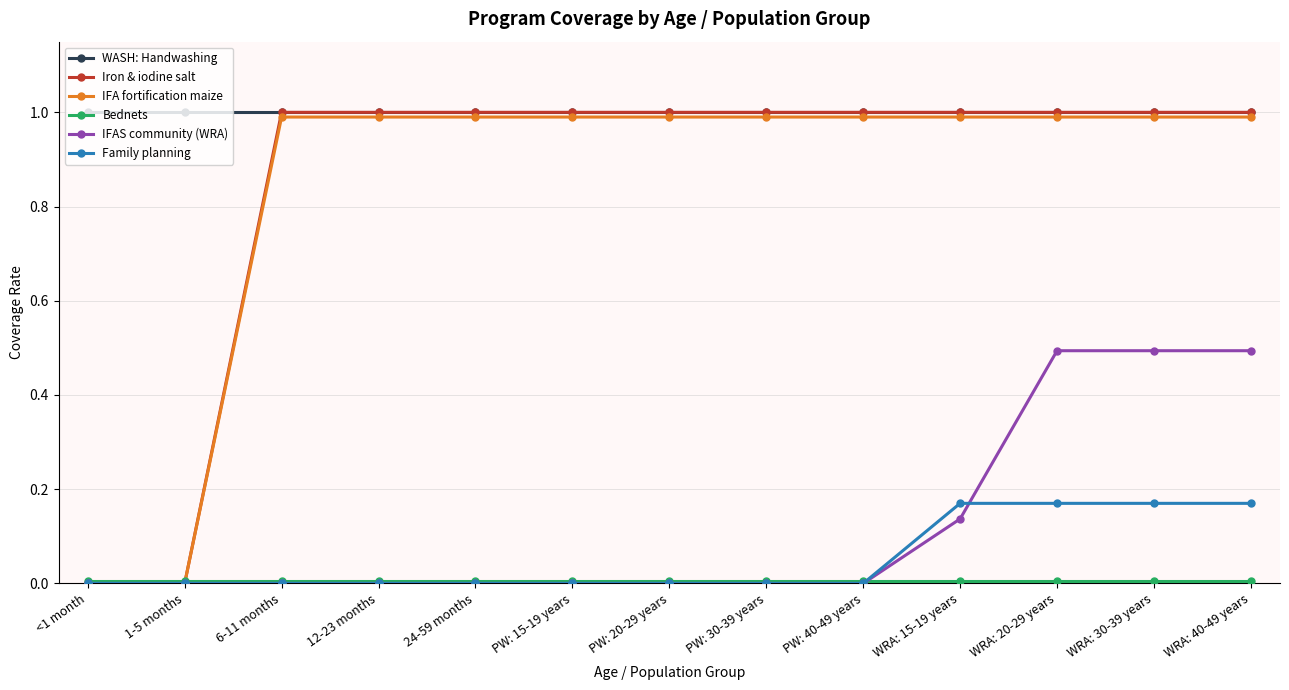

What is the label of the 13th point from the right?

<1 month